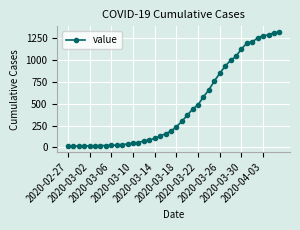

What is the difference between the maximum and minimum values?

1306